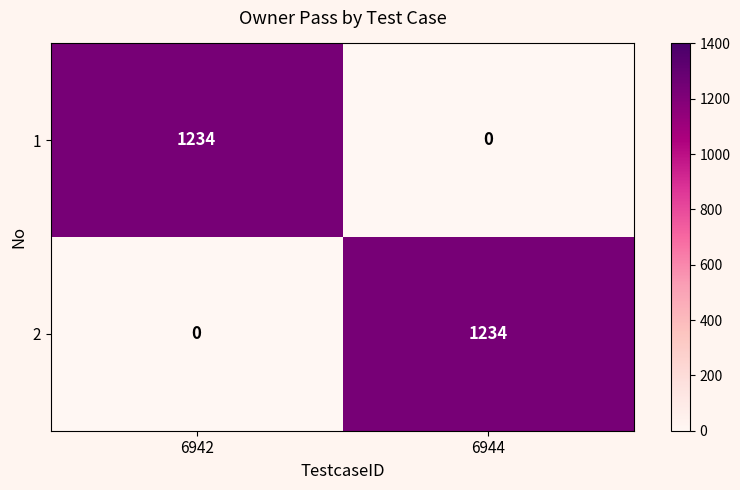

What is the difference between the highest and lowest values at 6944?

1234